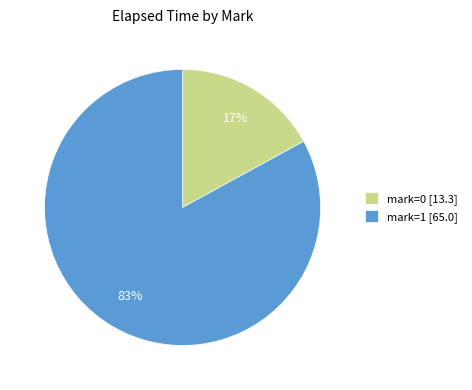

True or false: mark=1 [65.0] accounts for 83% of the total.

True